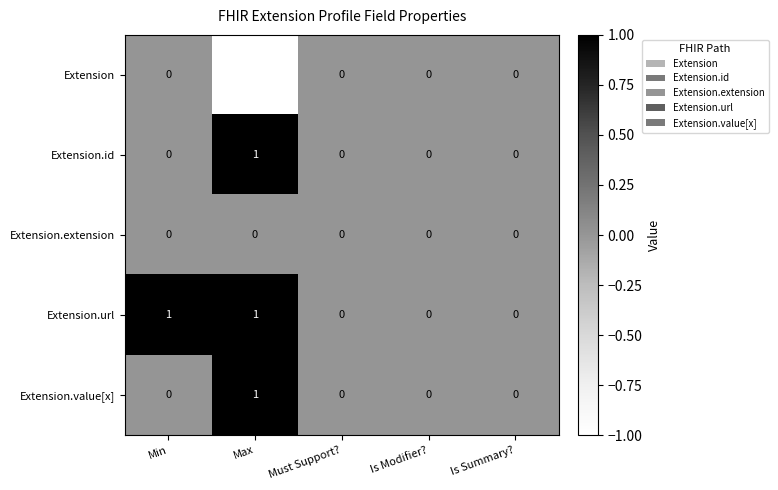

Reading left to right, extract all data points from this chart.

Extension: 0	-1	0	0	0
Extension.id: 0	1	0	0	0
Extension.extension: 0	0	0	0	0
Extension.url: 1	1	0	0	0
Extension.value[x]: 0	1	0	0	0